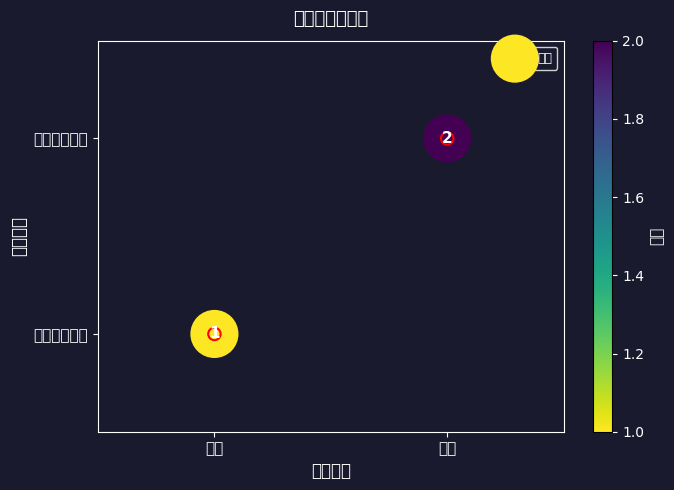

The chart shows a value of 2 at 辽宁. True or false?

False